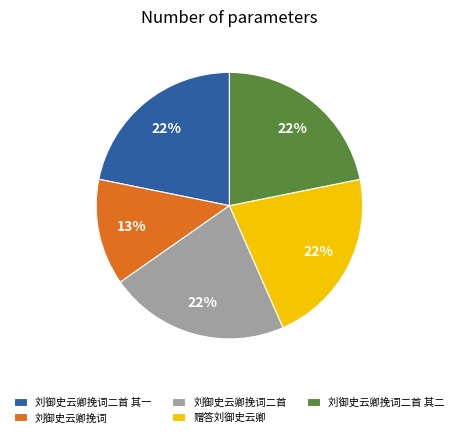

What is the ratio of the value at 刘御史云卿挽词 to the value at 刘御史云卿挽词二首 其二?

0.6